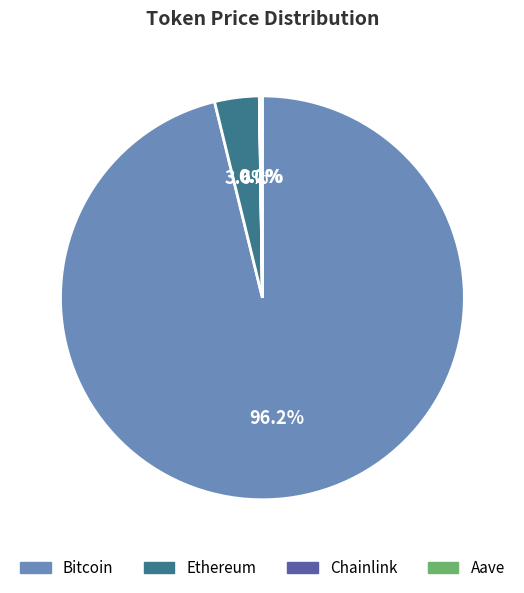

Between Ethereum and Bitcoin, which is larger?

Bitcoin